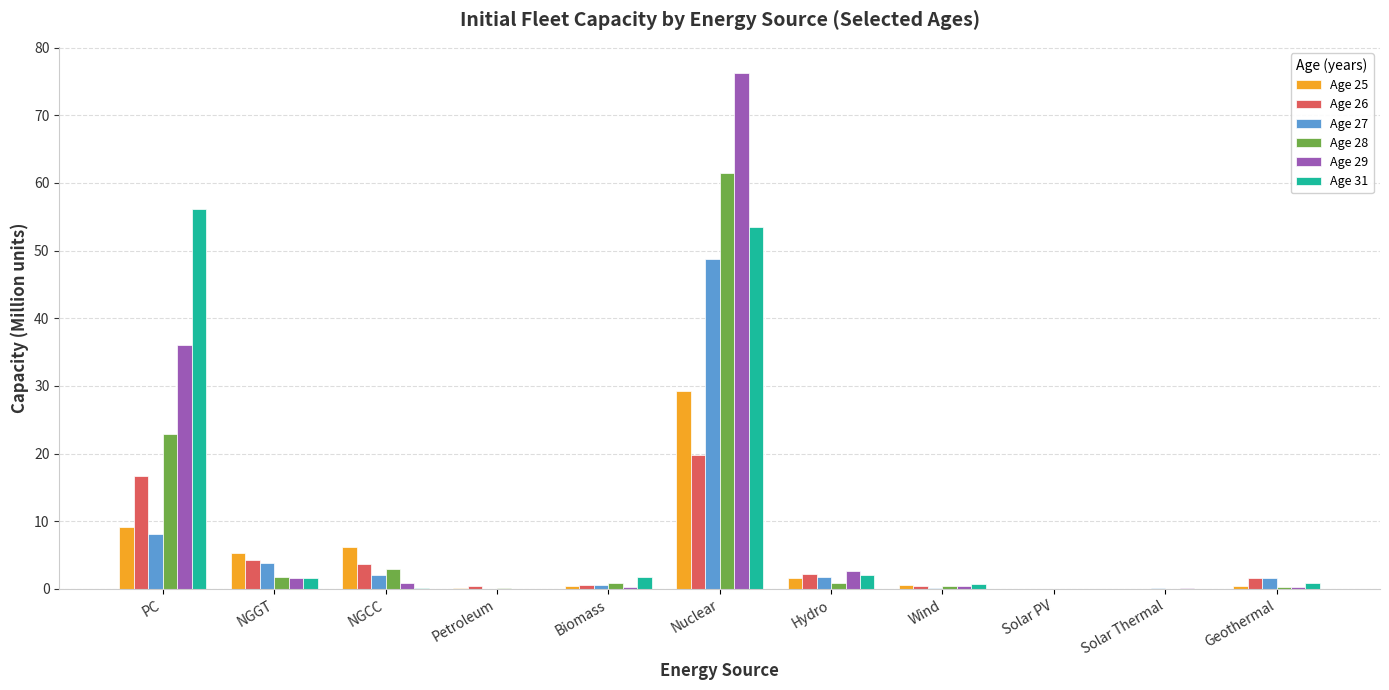

What is the average value of the Age 25 series?

4.8